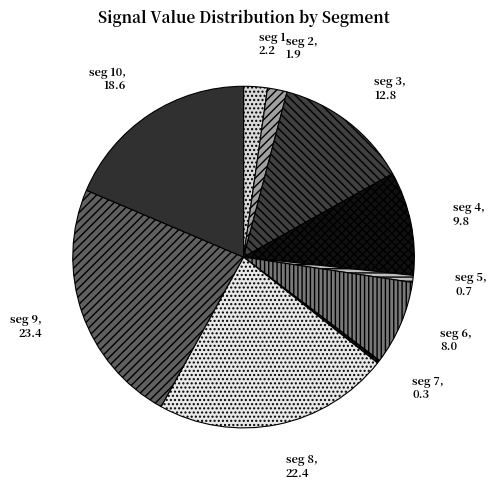

True or false: seg 7 accounts for 0% of the total.

True